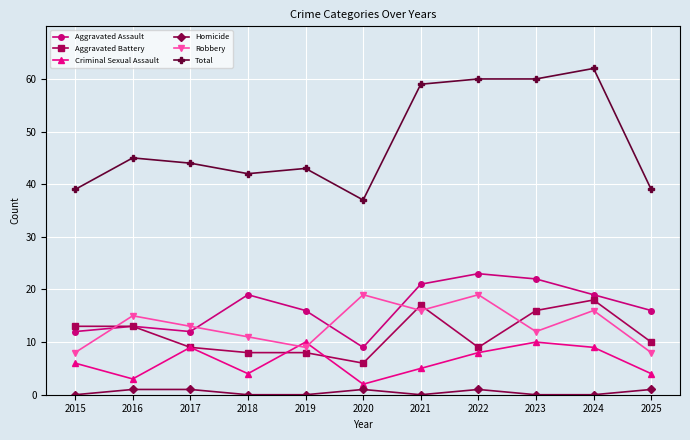

Is it true that Aggravated Battery equals 13 at 2016?

True